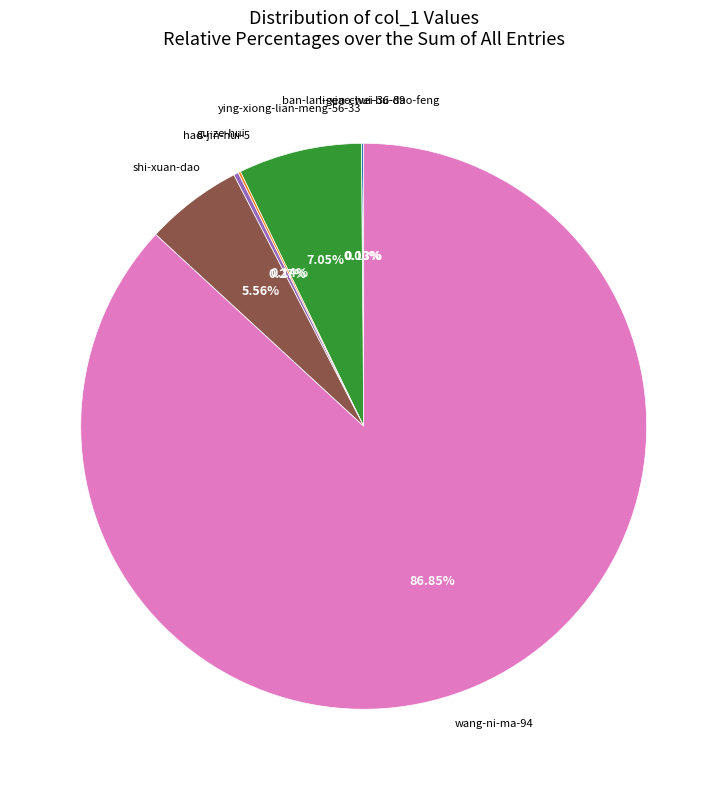

Does shi-xuan-dao represent more than half of the total?

No